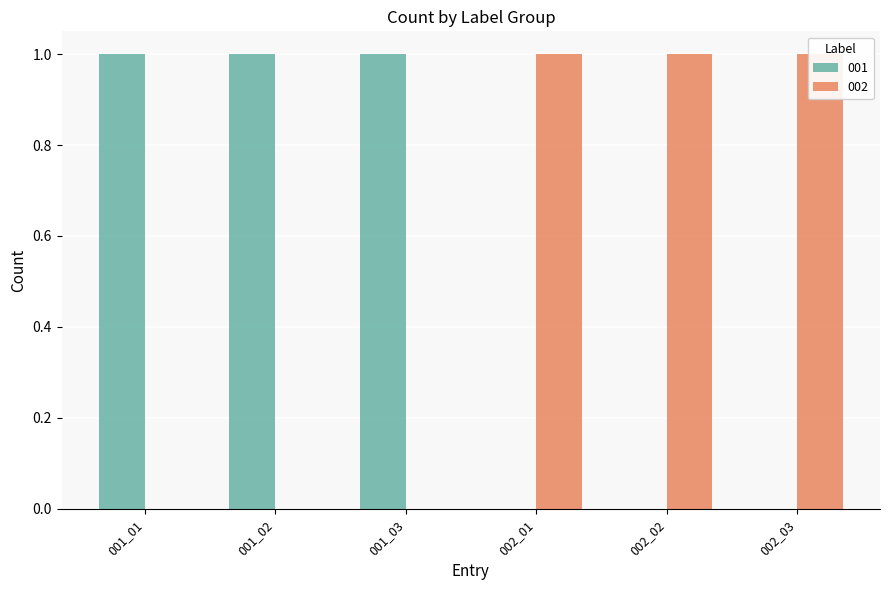

List the series in order of their peak value, highest first.

001, 002